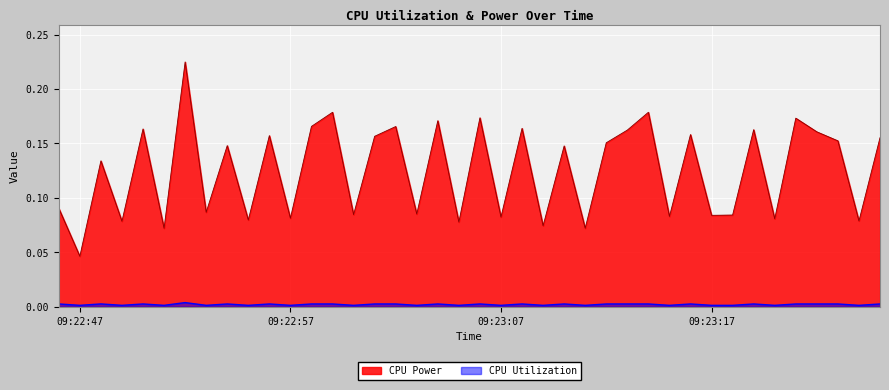

List the series in order of their peak value, highest first.

CPU Power, CPU Utilization